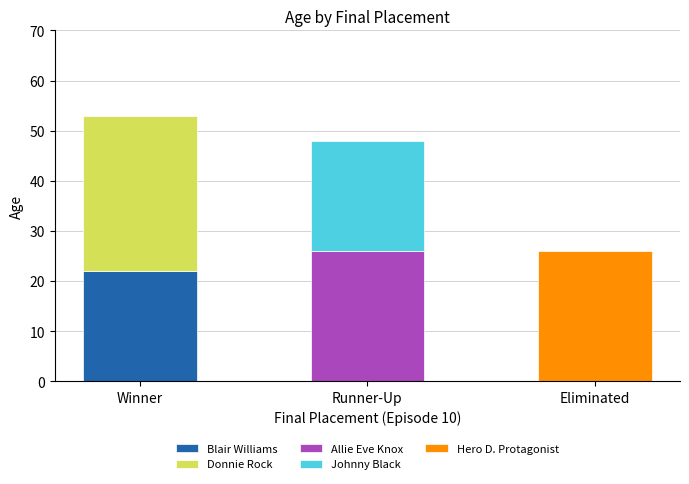

How many data points in Hero D. Protagonist are above 0?

1